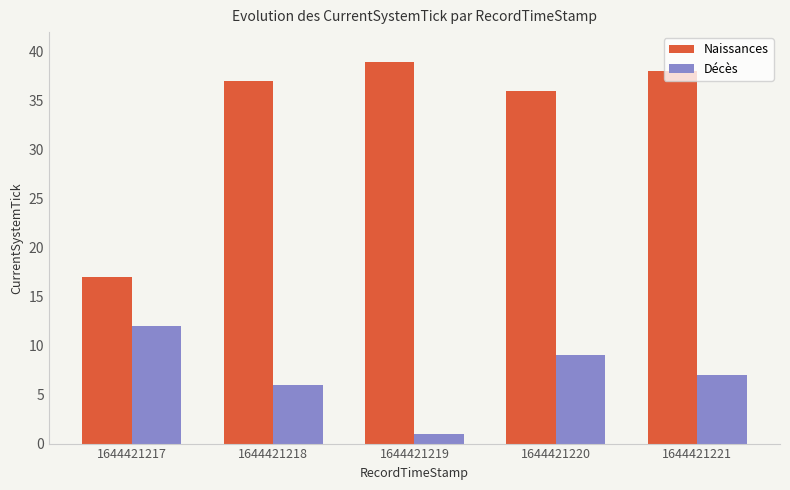

Which series has the widest spread of values?

Naissances